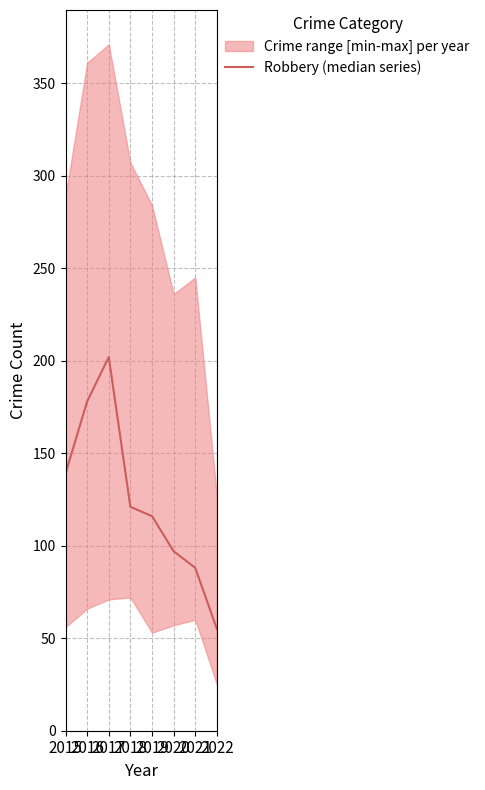

What is the difference between the maximum and second lowest values?

114